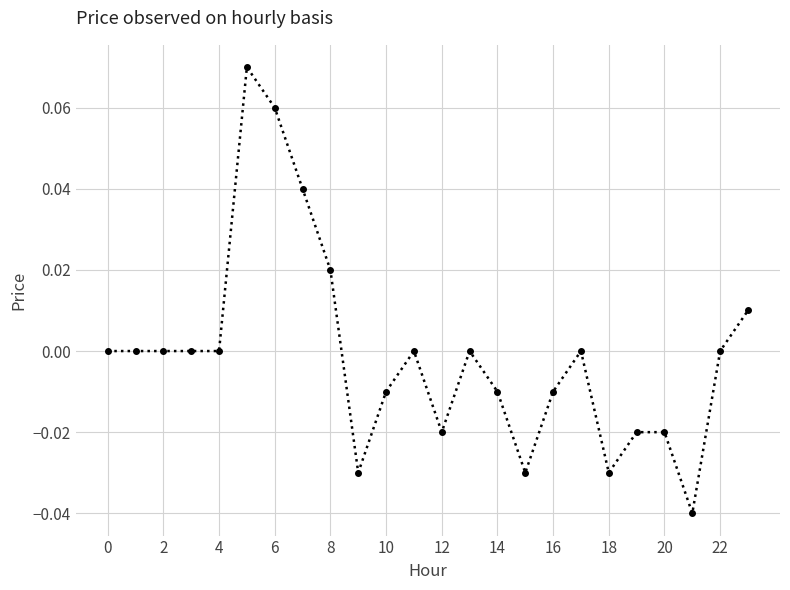

Is this an area chart (filled region under the line)?

No